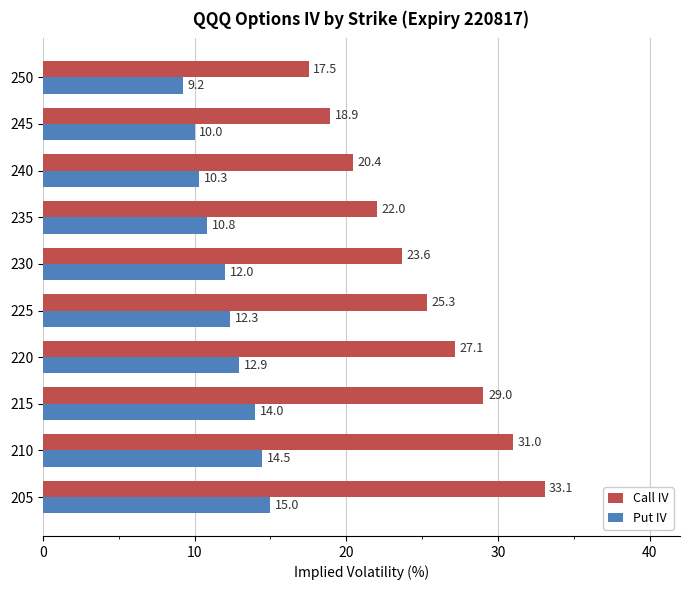

List the labels in order of Put IV value, largest first.

205, 210, 215, 220, 225, 230, 235, 240, 245, 250